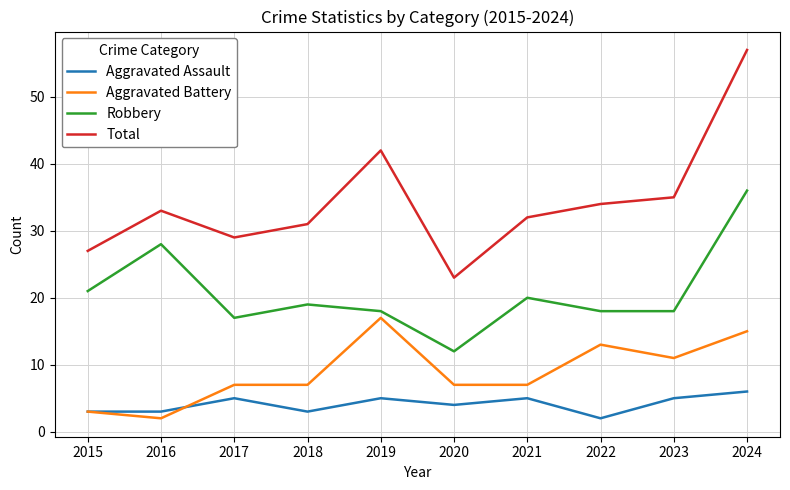

At which label does Total reach its minimum?

2020